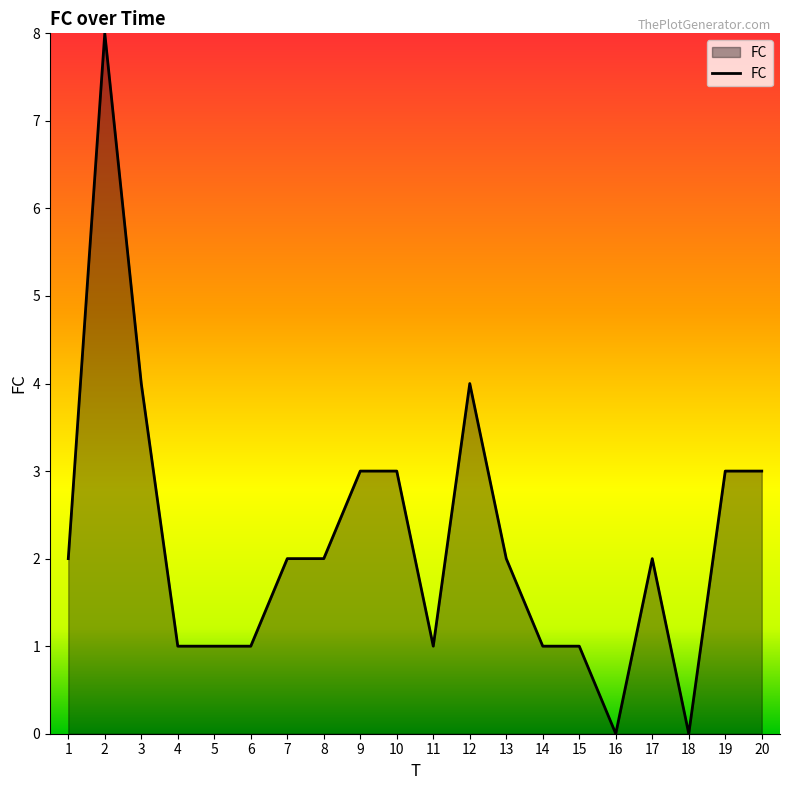

Count the number of categories in the chart.

20